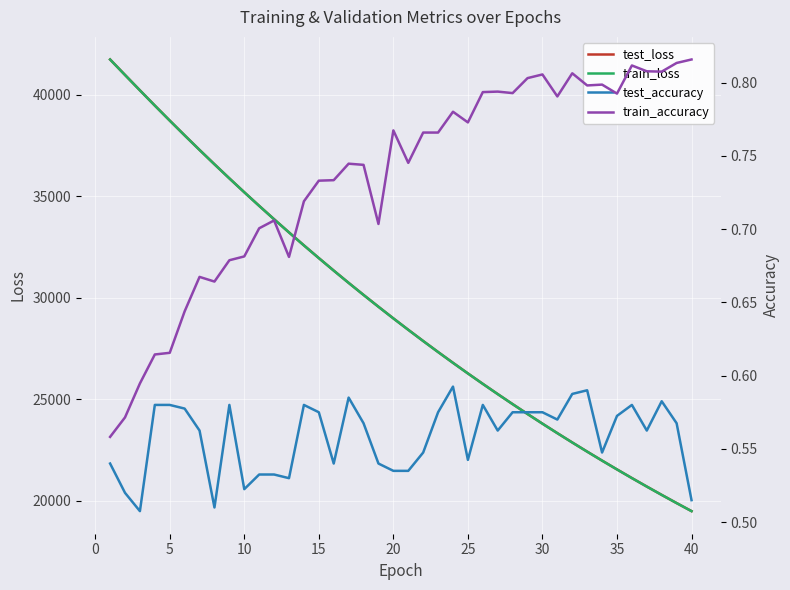

Which series has the largest total across all categories?

test_loss